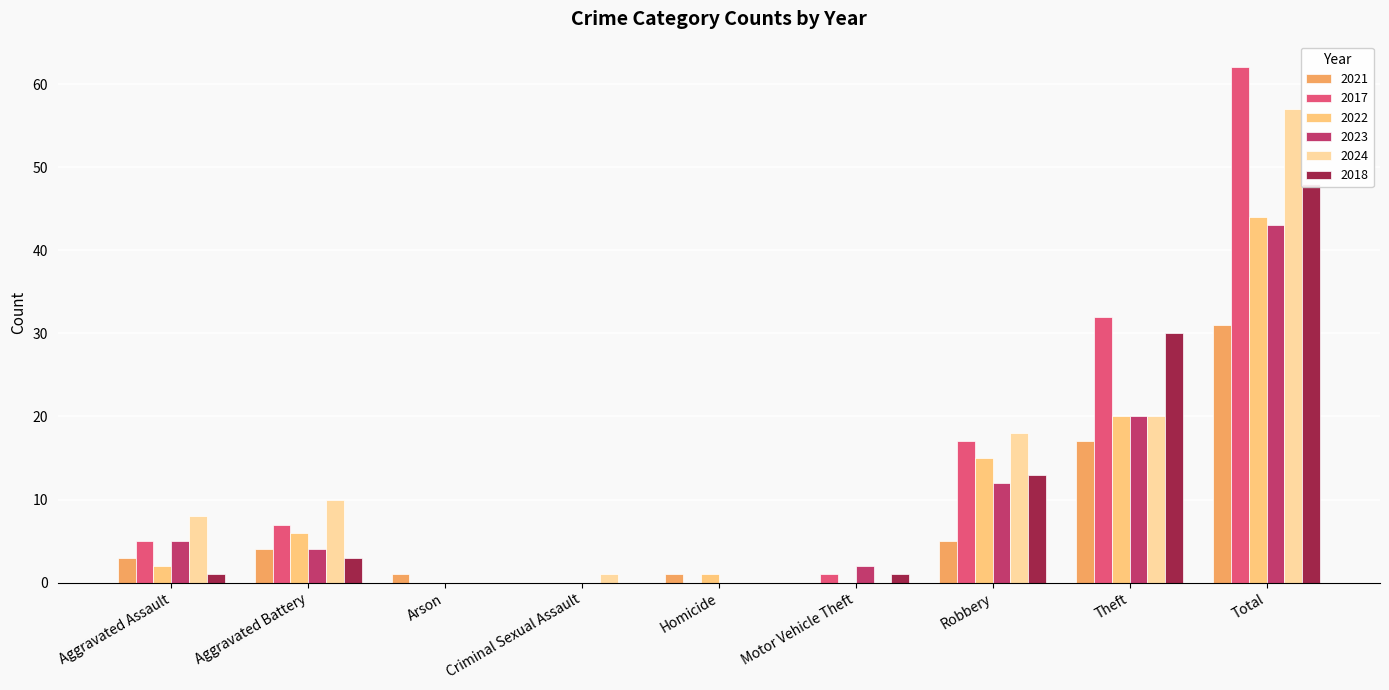

What is the total value across all series at Homicide?

2